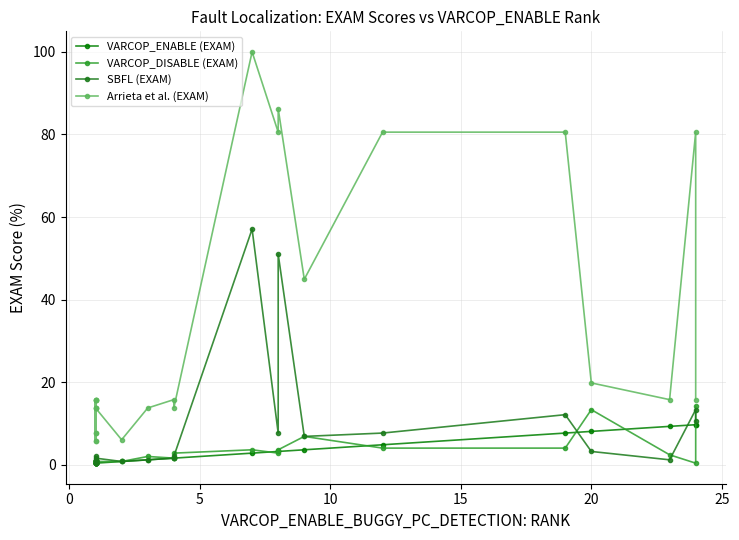

After their last crossing, which series has the higher values: SBFL (EXAM) or VARCOP_ENABLE (EXAM)?

SBFL (EXAM)